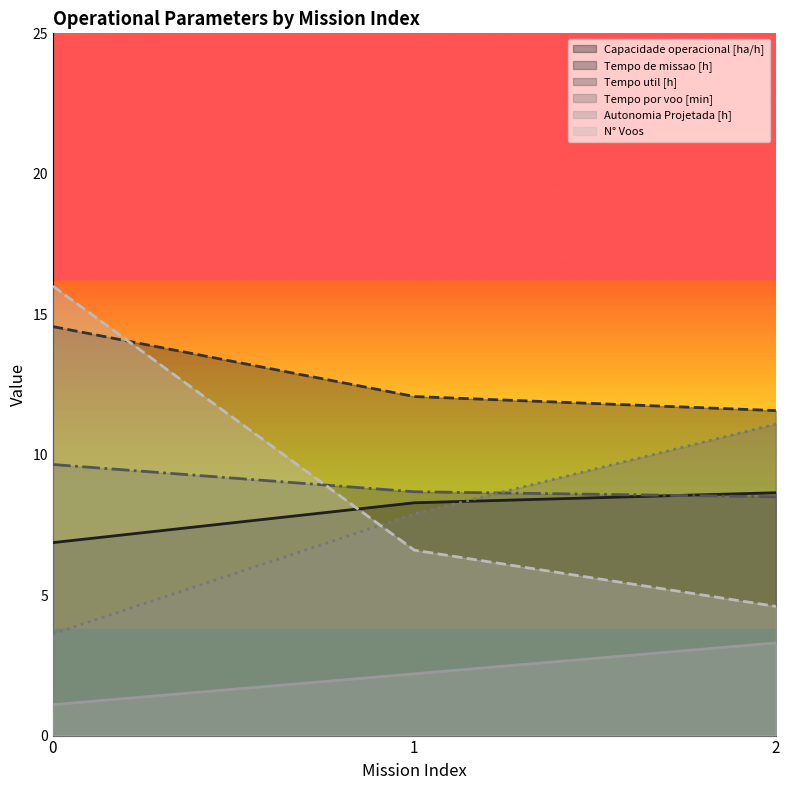

Is the value of Tempo util [h] at 0 greater than the value of Capacidade operacional [ha/h] at 2?

Yes